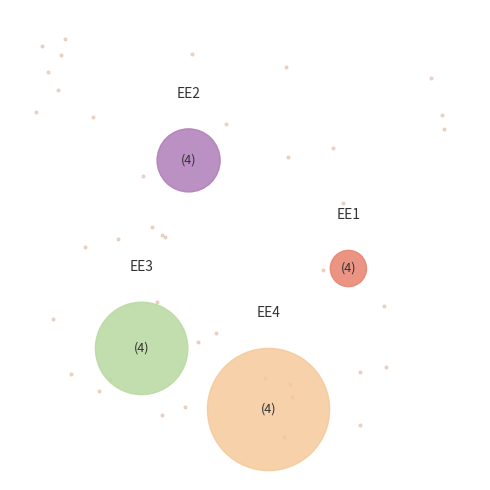

What percentage is the EE4 slice, to the nearest percent?

29%